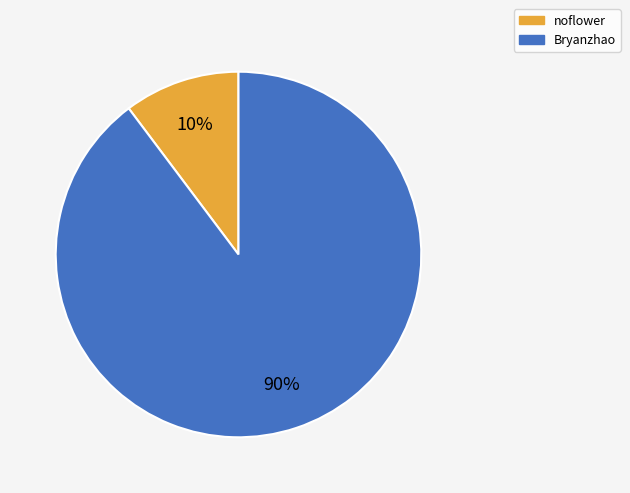

To the nearest percent, what portion does noflower represent?

10%